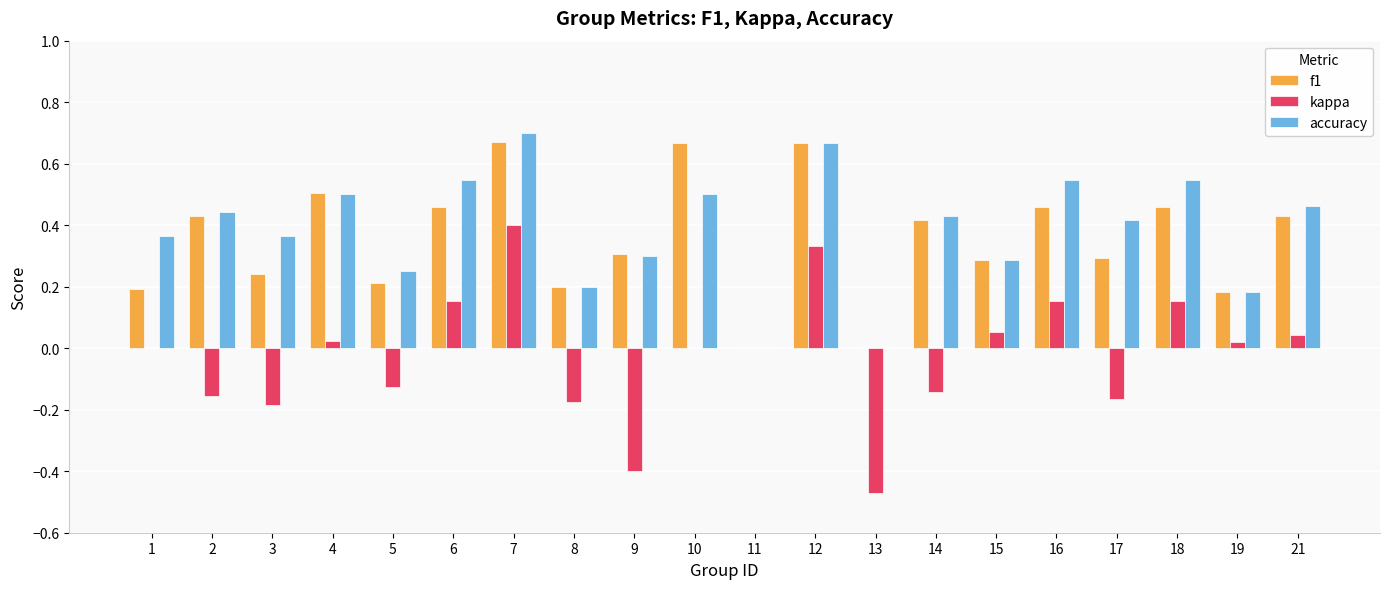

Is the value of kappa at 15 greater than the value of f1 at 8?

No